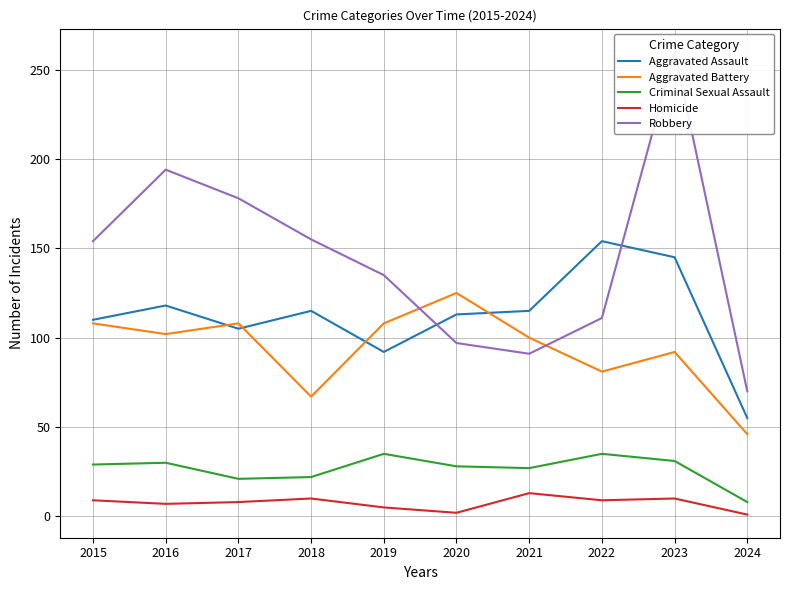

Reading right to left, extract all data points from this chart.

Aggravated Assault: 55	145	154	115	113	92	115	105	118	110
Aggravated Battery: 46	92	81	100	125	108	67	108	102	108
Criminal Sexual Assault: 8	31	35	27	28	35	22	21	30	29
Homicide: 1	10	9	13	2	5	10	8	7	9
Robbery: 70	260	111	91	97	135	155	178	194	154